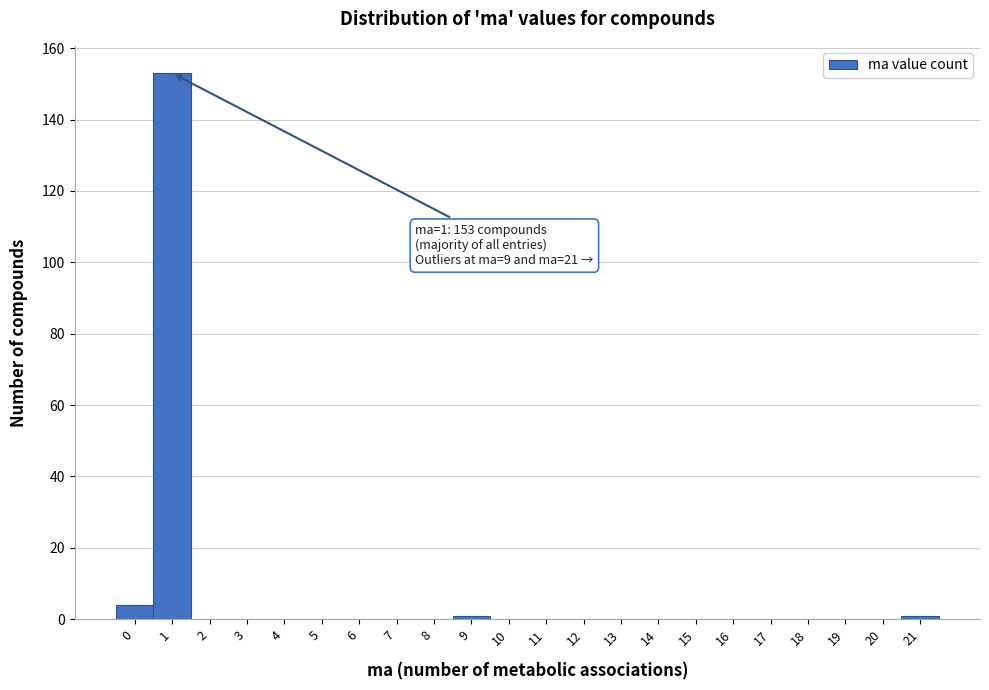

Reading right to left, transcribe all the data shown in this chart.

21=1	20=0	19=0	18=0	17=0	16=0	15=0	14=0	13=0	12=0	11=0	10=0	9=1	8=0	7=0	6=0	5=0	4=0	3=0	2=0	1=153	0=4